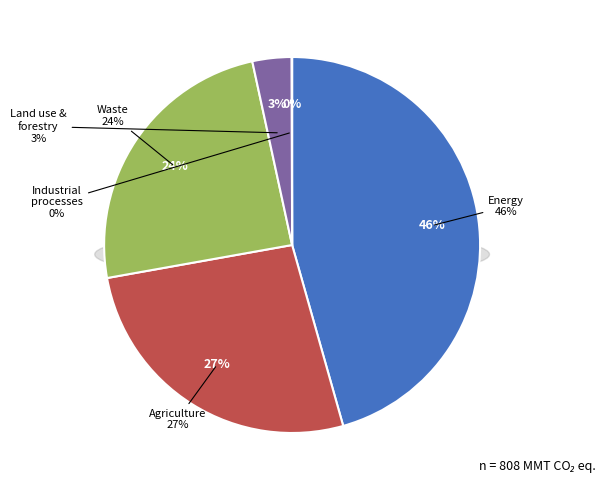

Which slice is the smallest?

Industrial processes